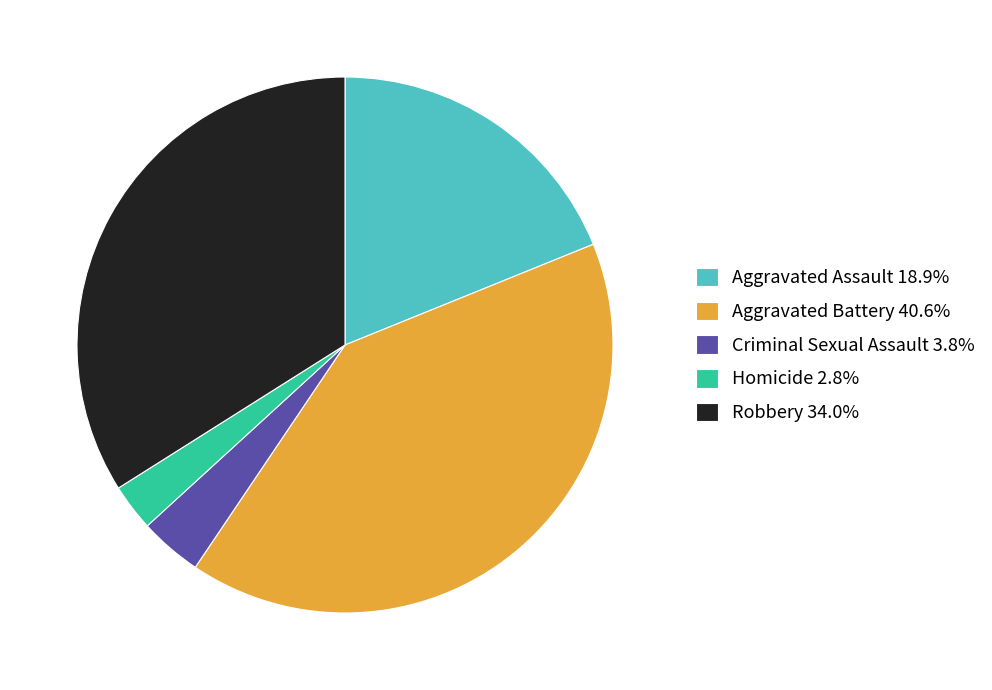

What is the smallest slice in the pie chart?

Homicide